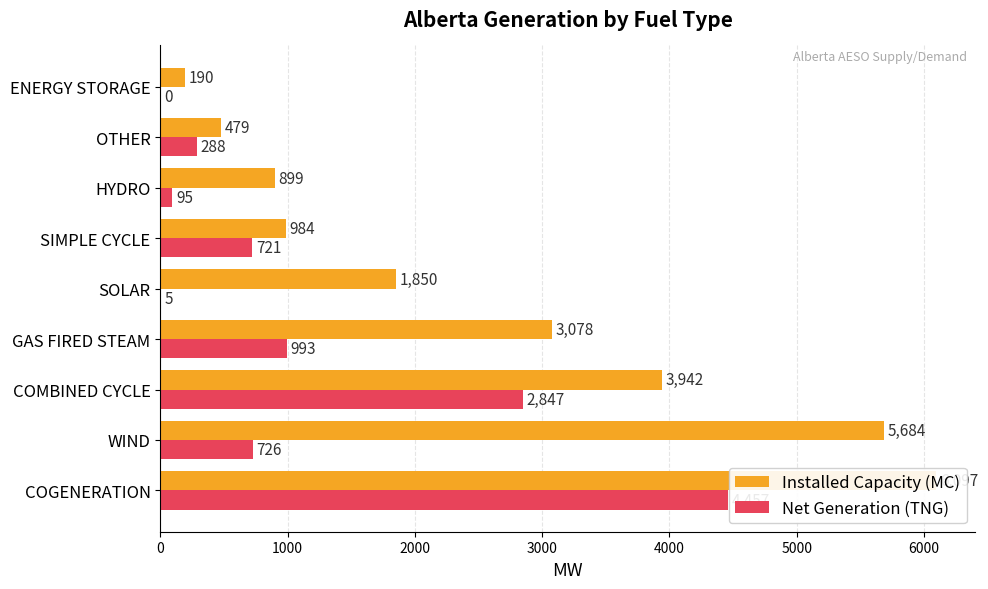

Which series has the largest range (max minus min)?

Installed Capacity (MC)